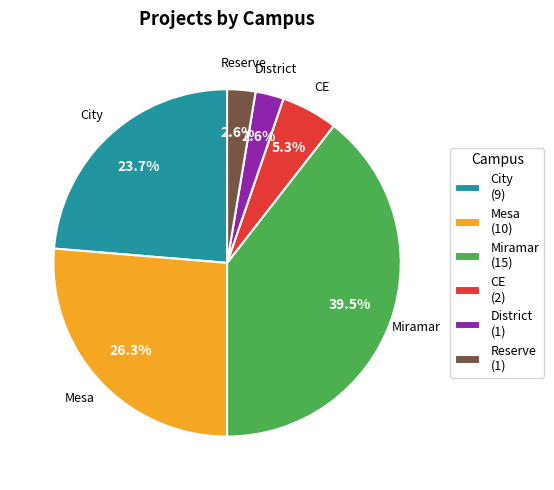

Combined, do CE and Reserve account for over 50%?

No